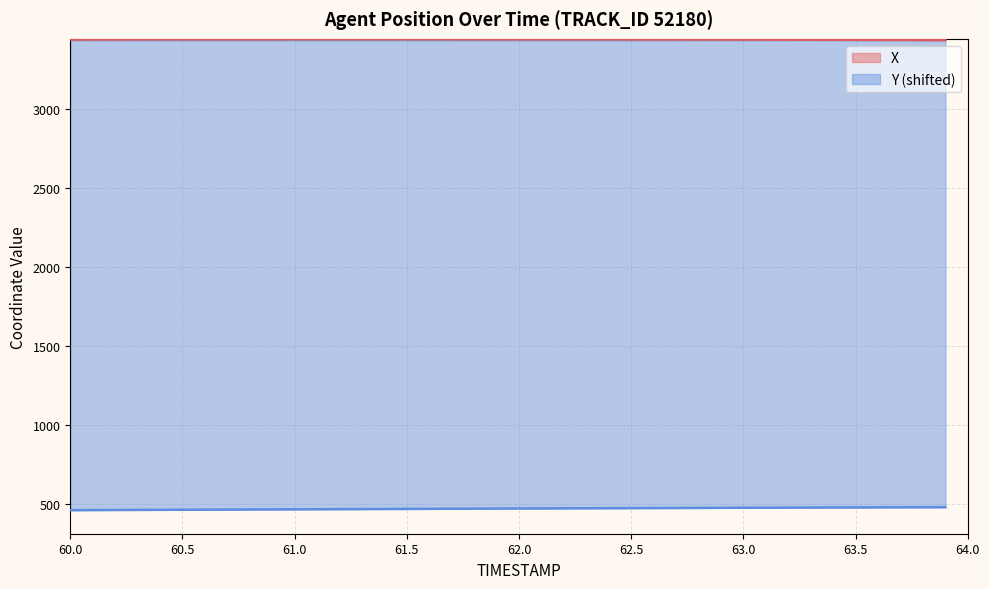

What is the sum of the X values at 62.8 and 61.3?

6875.9